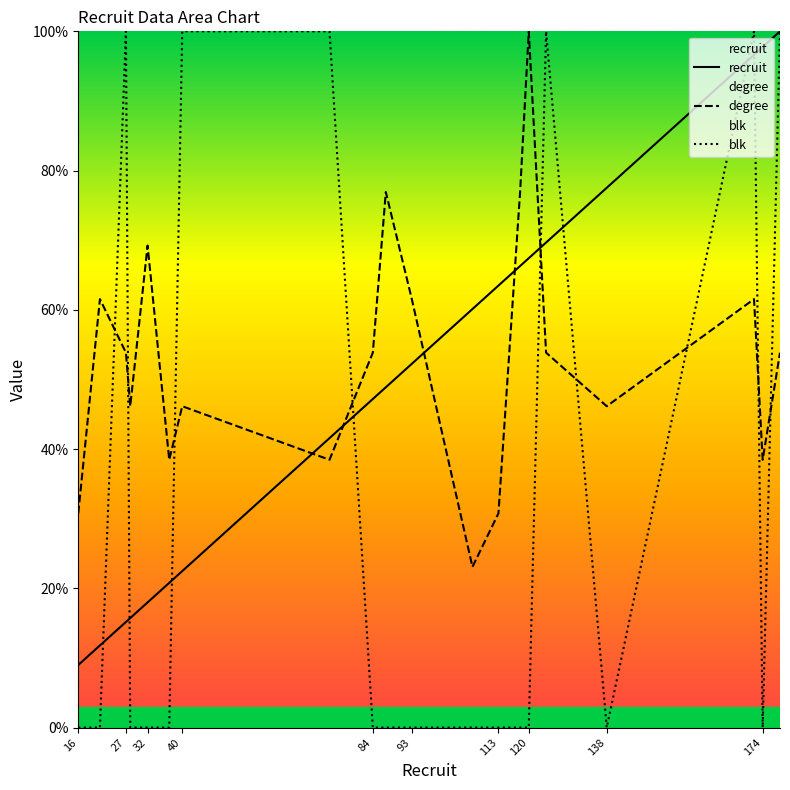

How many lines are shown in the chart?

3